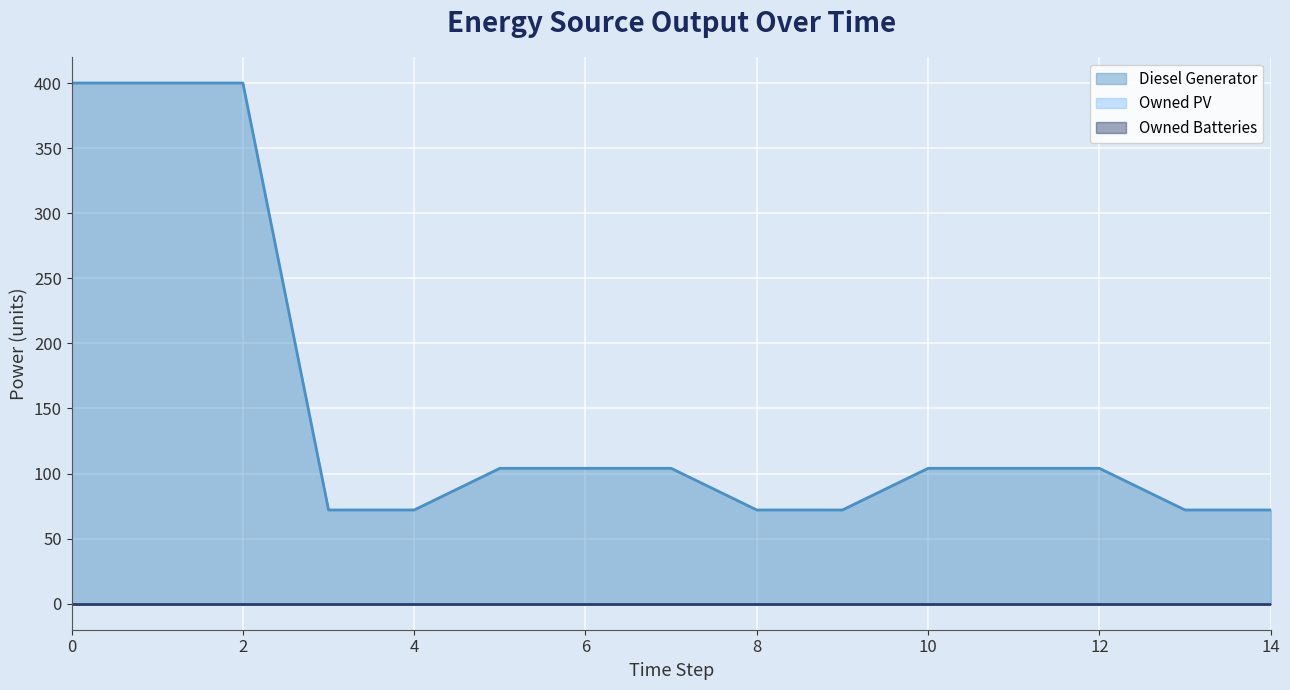

Between 1 and 6, which series saw the biggest shift?

Diesel Generator